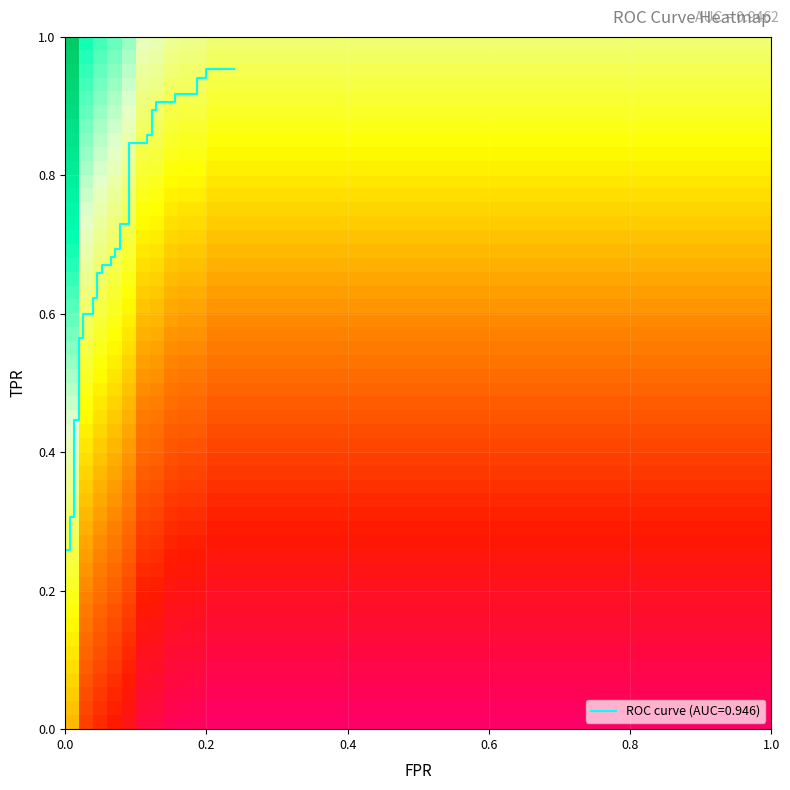

What is the smallest value displayed?

0.2